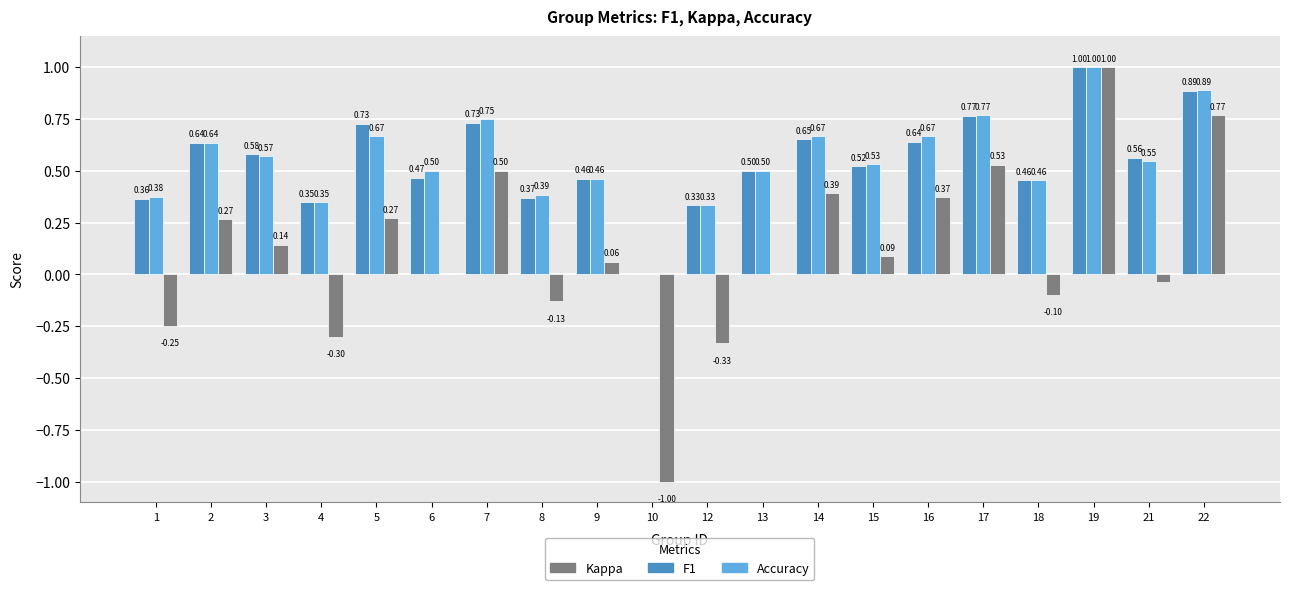

Which series changed the most between 6 and 17?

Kappa